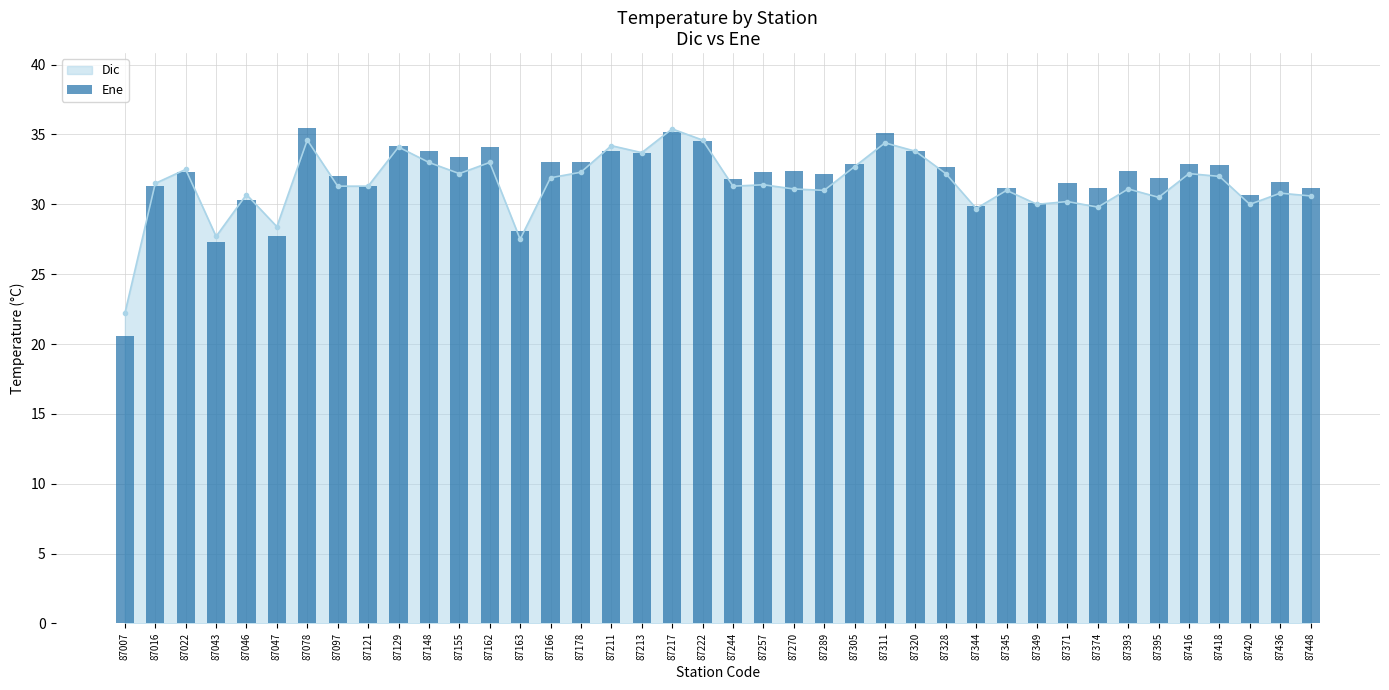

What is the sum of the values at 87257 and 87046?

62.6